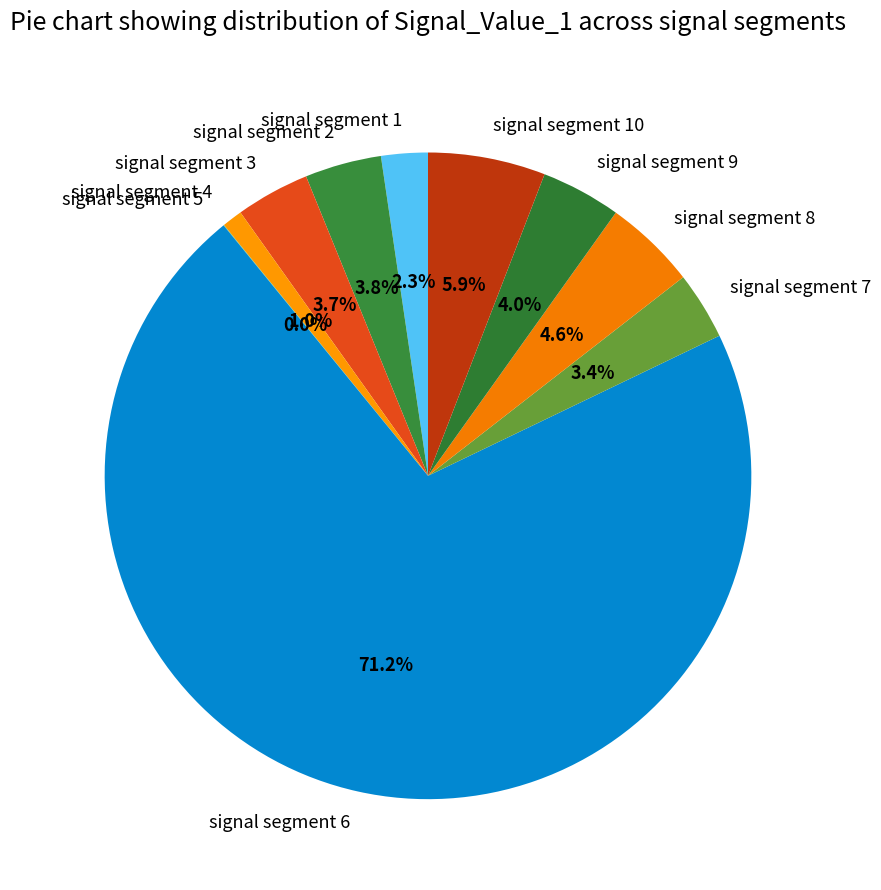

The signal segment 7 slice represents 3% of the pie. True or false?

True